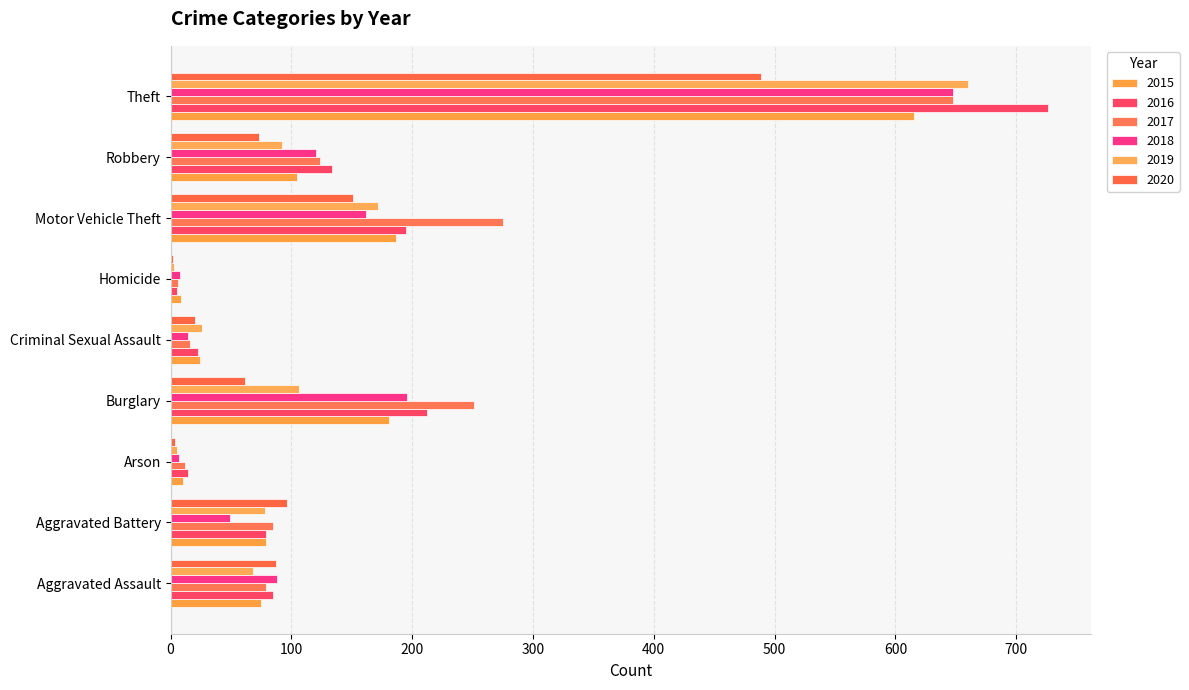

What is the average value of the 2015 series?

143